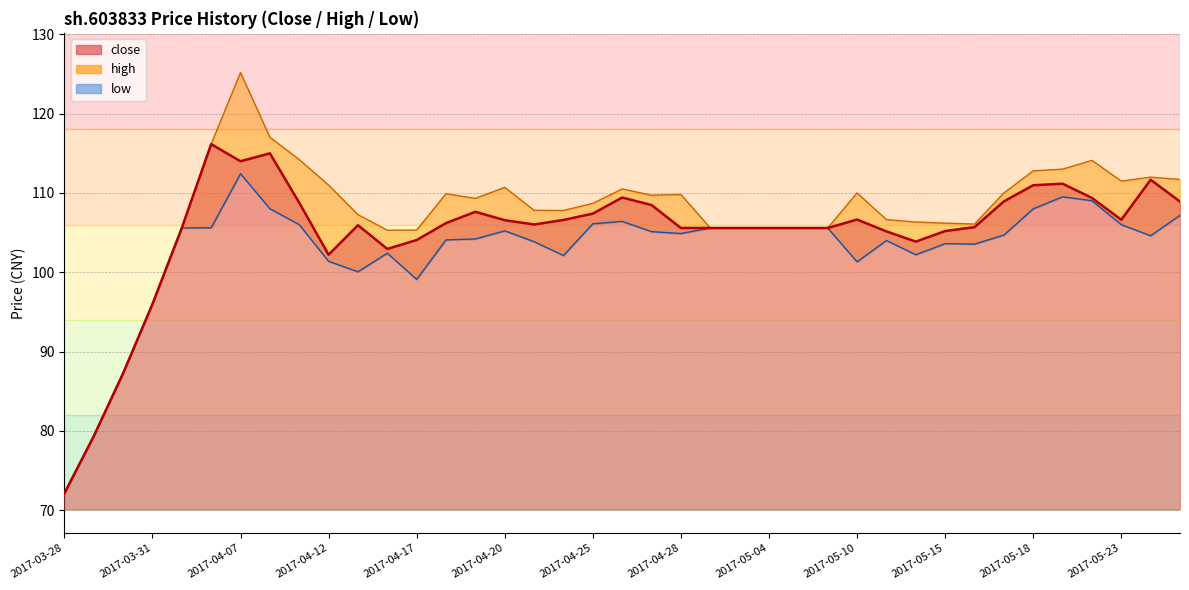

At which label does low first exceed 104?

2017-04-05